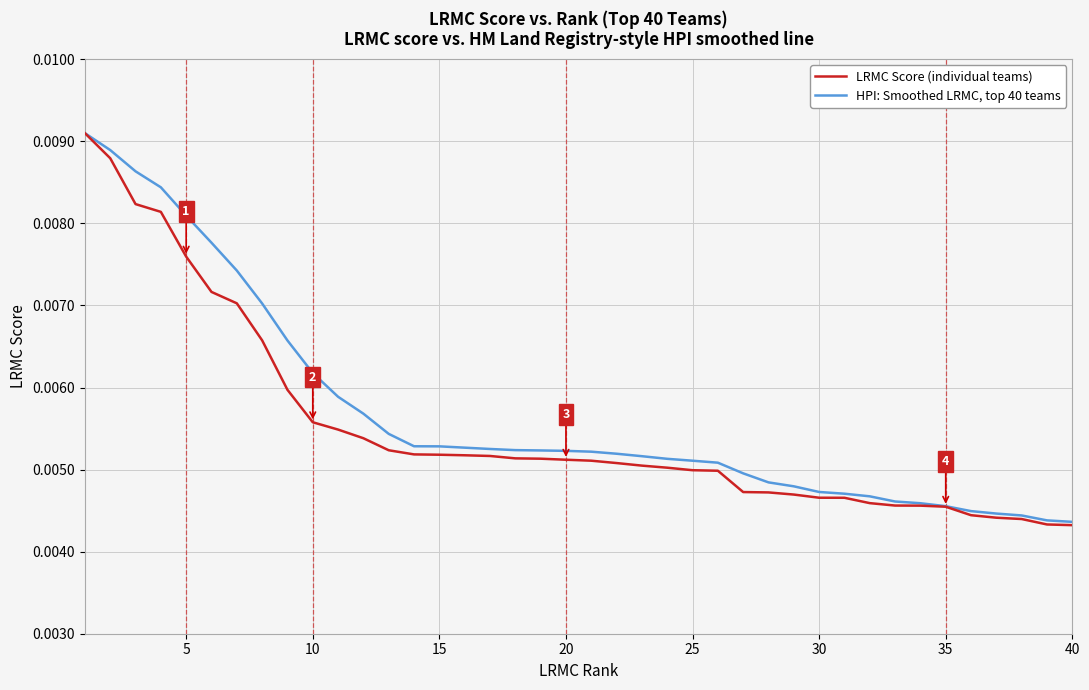

What is the sum of all HPI: Smoothed LRMC, top 40 teams values?

0.2